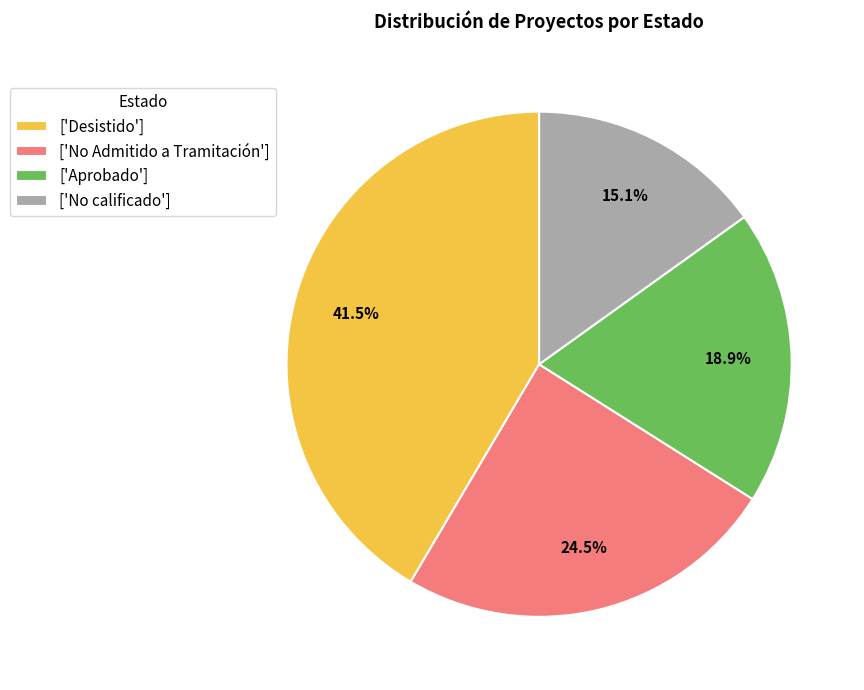

Does any single category account for the majority?

No